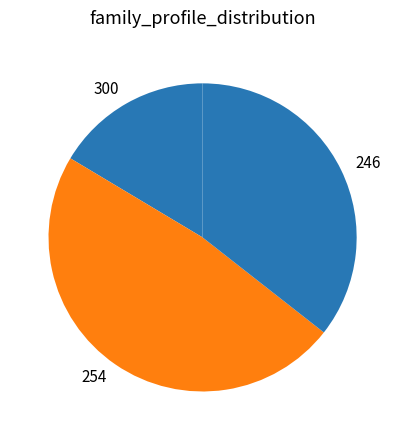

Approximately how many times larger is the value at 254 compared to 300?

2.9